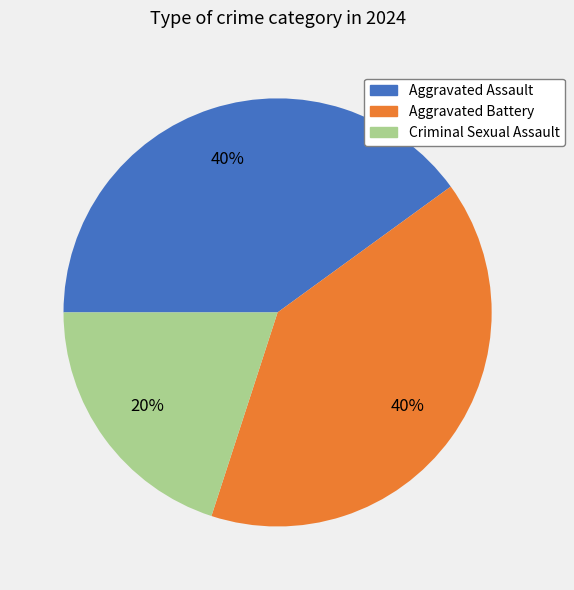

To the nearest percent, what is the difference between the largest and smallest slice percentages?

20%